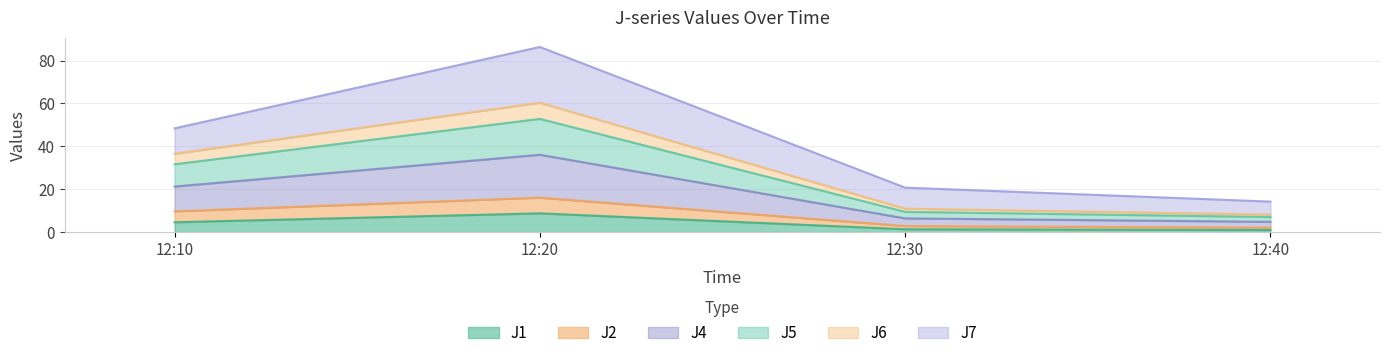

Is it true that J1 equals 8.7 at 12:20?

True